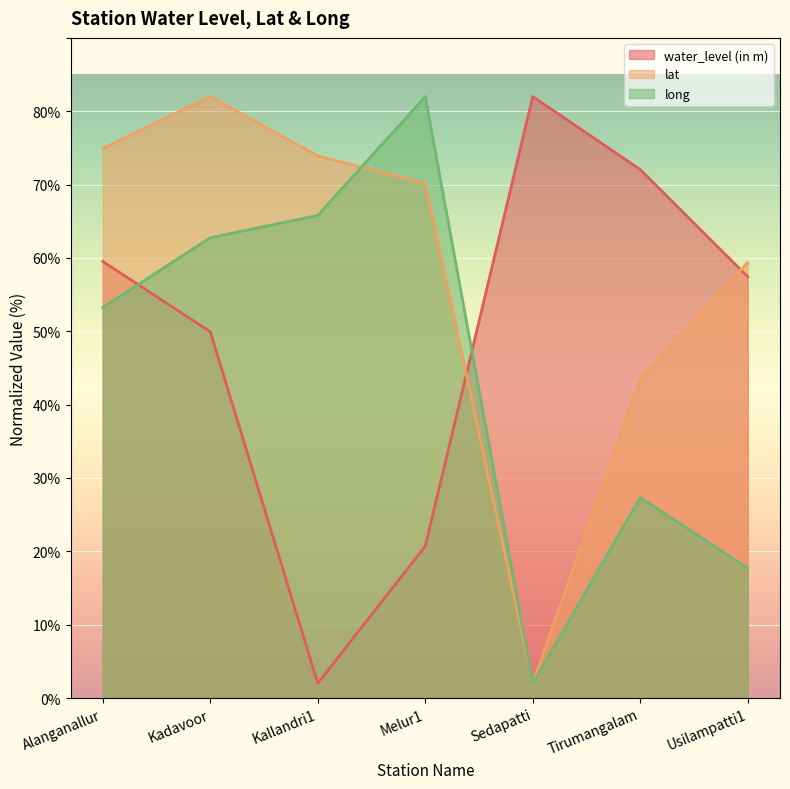

At Melur1, list the series in order from smallest to largest.

water_level (in m), lat, long